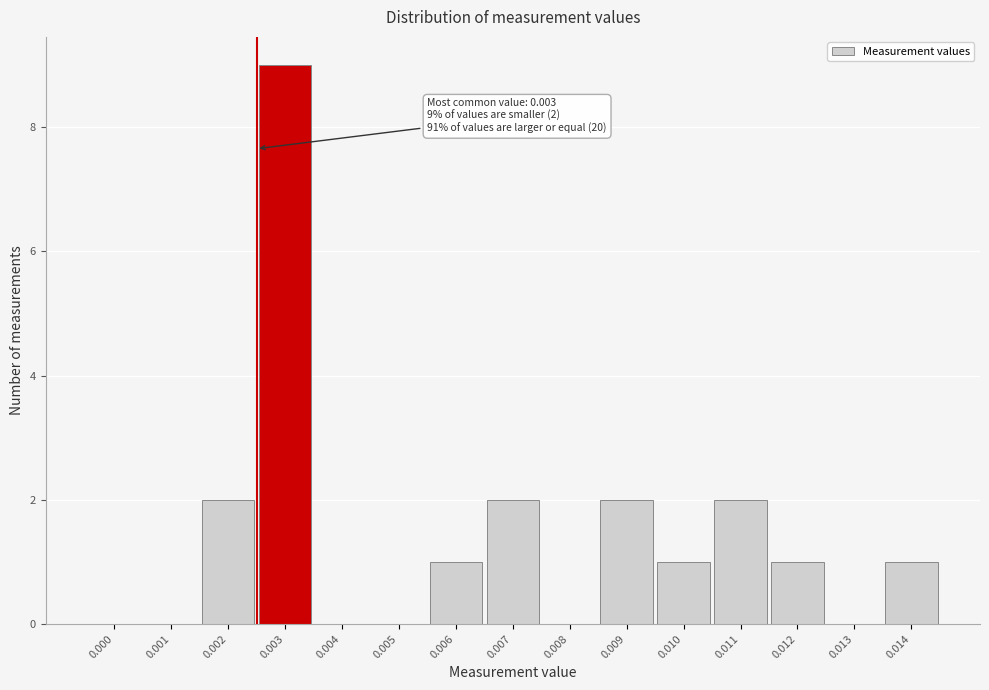

Reading left to right, list all the values displayed in this chart.

0.000=0	0.001=0	0.002=2	0.003=9	0.004=0	0.005=0	0.006=1	0.007=2	0.008=0	0.009=2	0.010=1	0.011=2	0.012=1	0.013=0	0.014=1